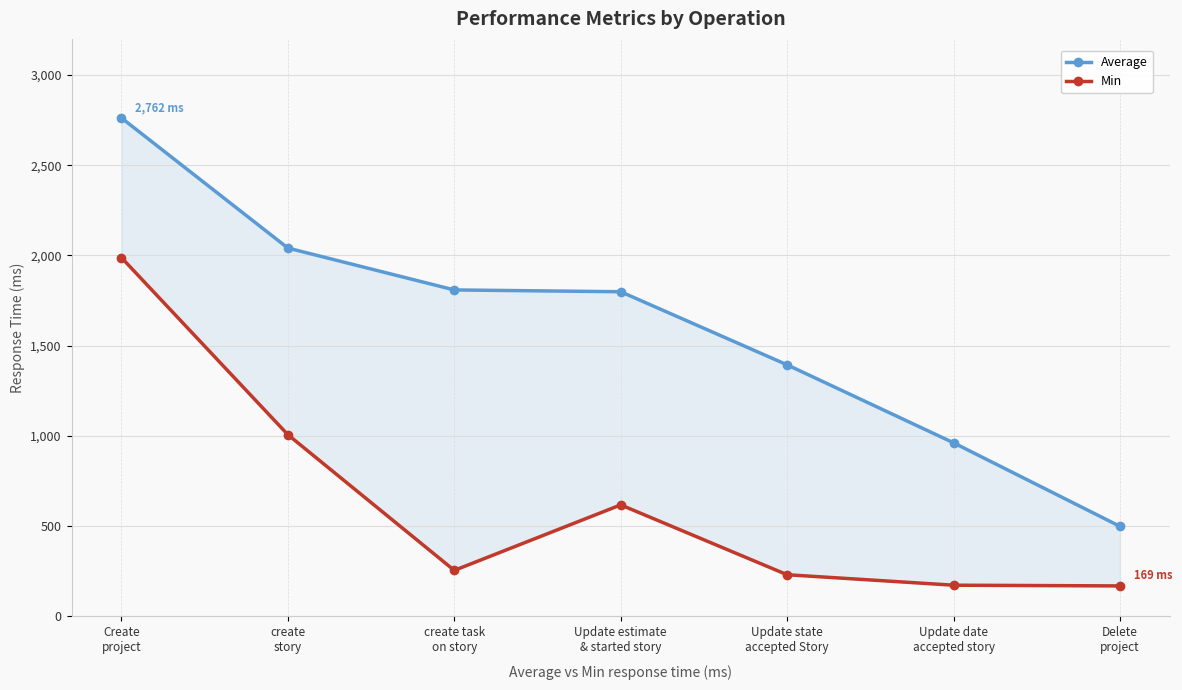

What is the label of the 3rd point from the left?

create task
on story